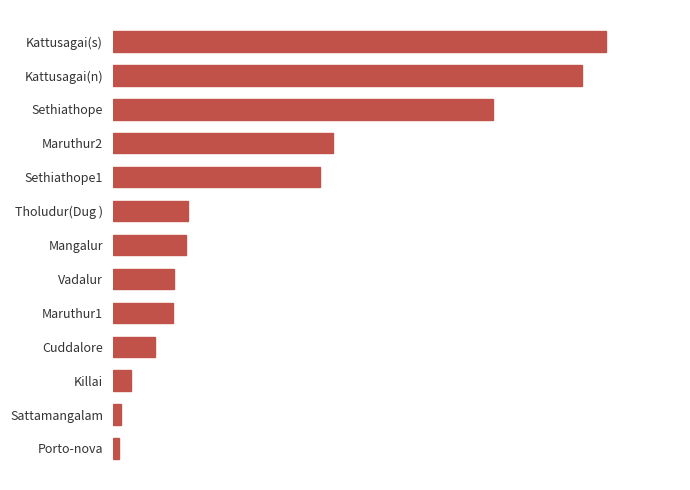

Are the bars horizontal?

Yes